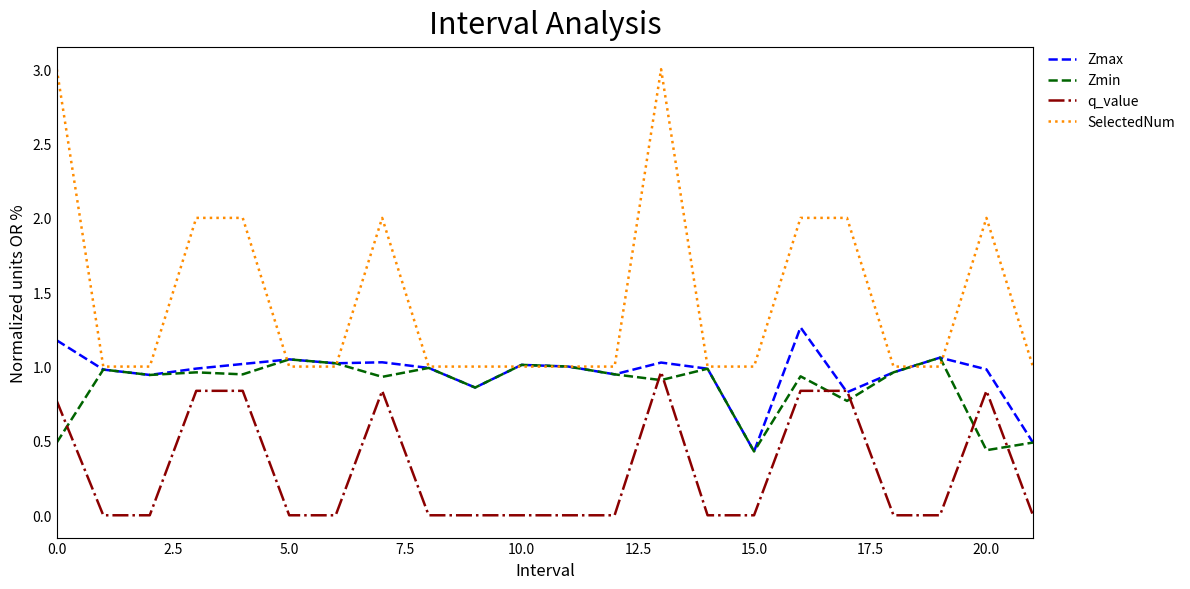

Which series has the largest total across all categories?

SelectedNum